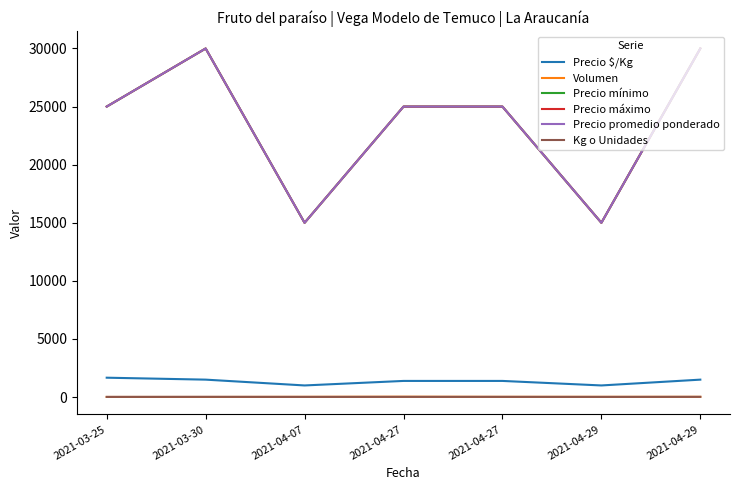

Reading left to right, transcribe all the data shown in this chart.

Precio $/Kg: 2021-03-25=1667	2021-03-30=1500	2021-04-07=1000	2021-04-27=1389	2021-04-27=1389	2021-04-29=1000	2021-04-29=1500
Volumen: 2021-03-25=10	2021-03-30=10	2021-04-07=20	2021-04-27=30	2021-04-27=20	2021-04-29=20	2021-04-29=20
Precio mínimo: 2021-03-25=25000	2021-03-30=30000	2021-04-07=15000	2021-04-27=25000	2021-04-27=25000	2021-04-29=15000	2021-04-29=30000
Precio máximo: 2021-03-25=25000	2021-03-30=30000	2021-04-07=15000	2021-04-27=25000	2021-04-27=25000	2021-04-29=15000	2021-04-29=30000
Precio promedio ponderado: 2021-03-25=25000	2021-03-30=30000	2021-04-07=15000	2021-04-27=25000	2021-04-27=25000	2021-04-29=15000	2021-04-29=30000
Kg o Unidades: 2021-03-25=15	2021-03-30=20	2021-04-07=15	2021-04-27=18	2021-04-27=18	2021-04-29=15	2021-04-29=20